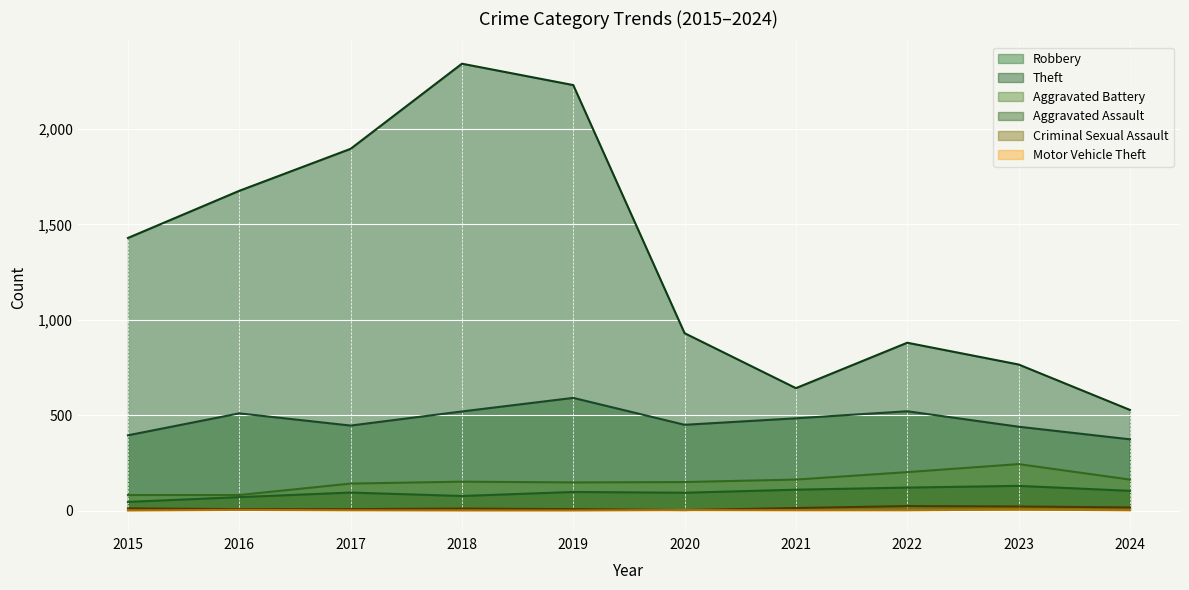

Is it true that Robbery equals 521 at 2022?

True